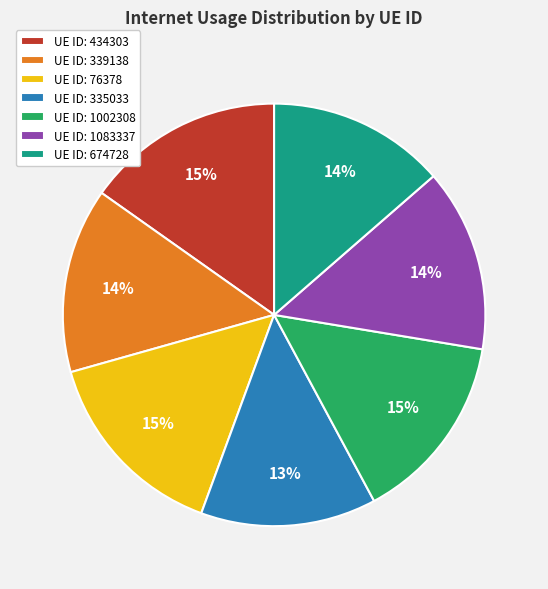

Which has a higher value, UE ID: 1002308 or UE ID: 1083337?

UE ID: 1002308